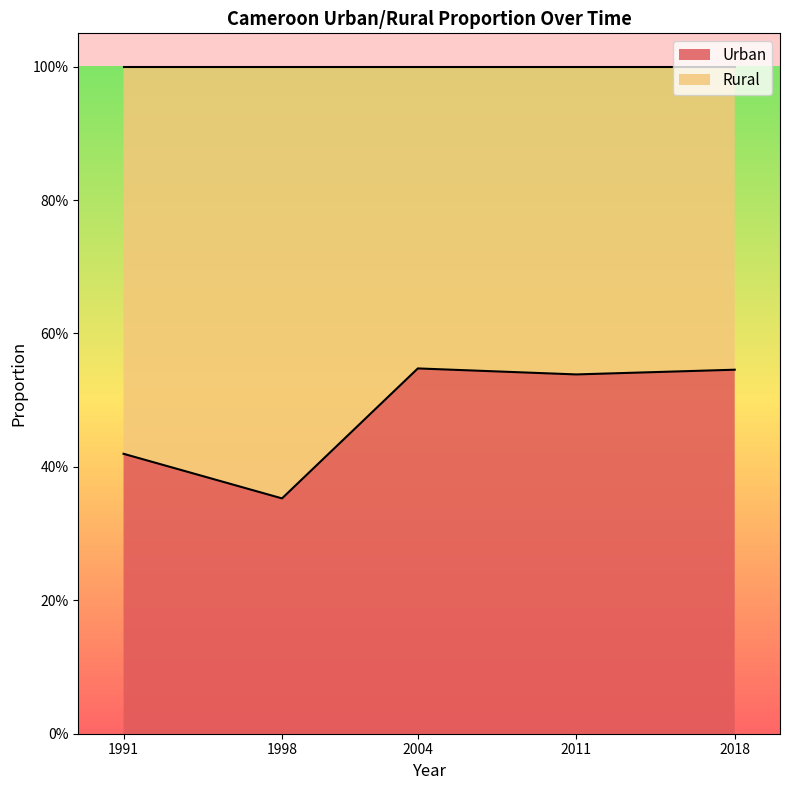

How many categories are shown in the chart?

5